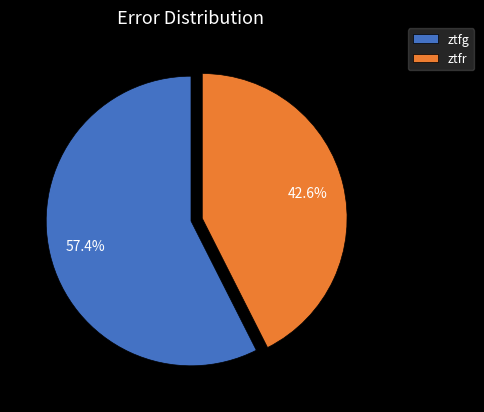

Rank the categories by value from lowest to highest.

ztfr, ztfg